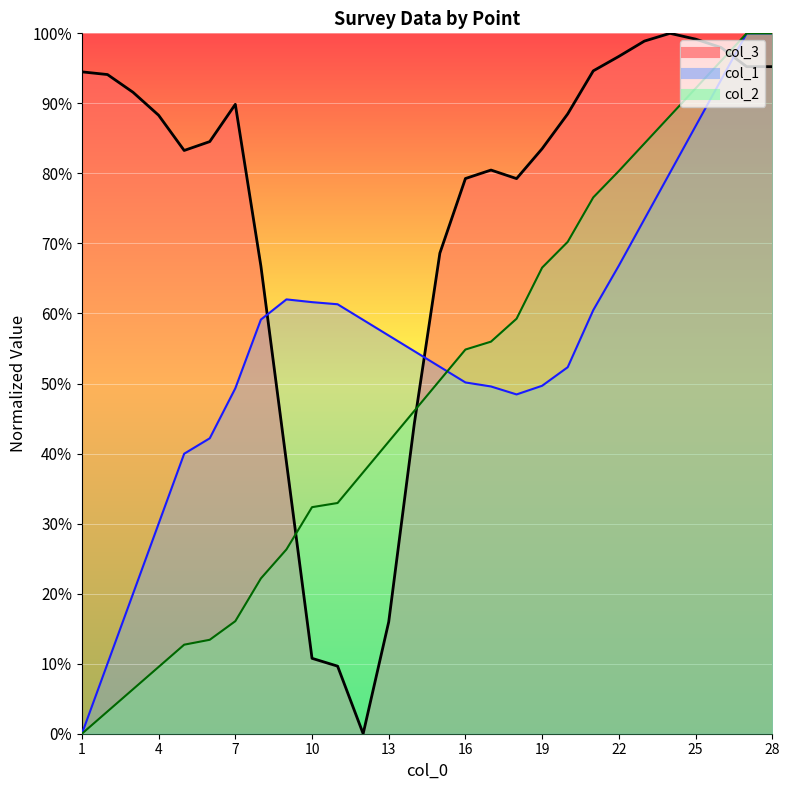

What are all the series names shown in the legend?

col_1, col_2, col_3